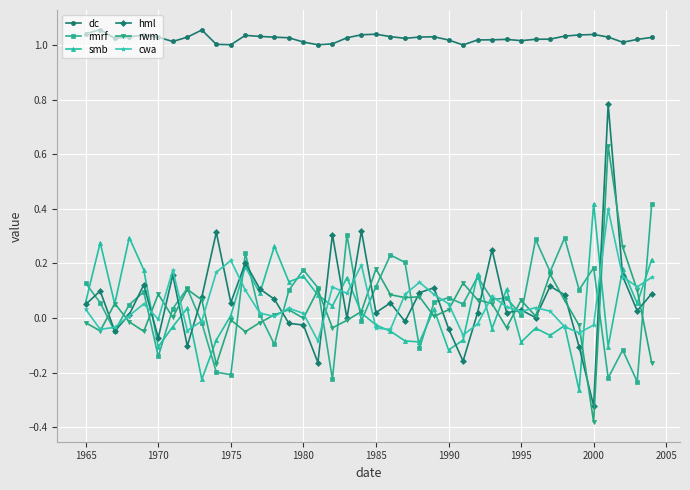

Which series has the largest total across all categories?

dc